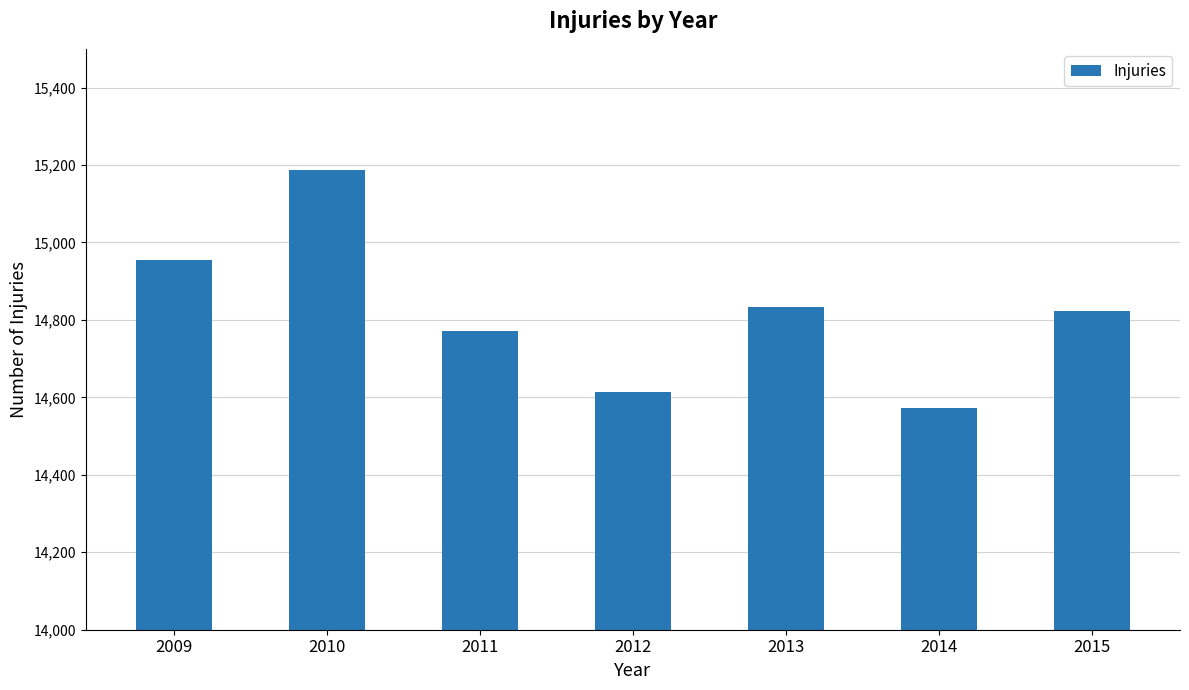

Are the bars grouped side by side (vs. stacked)?

No